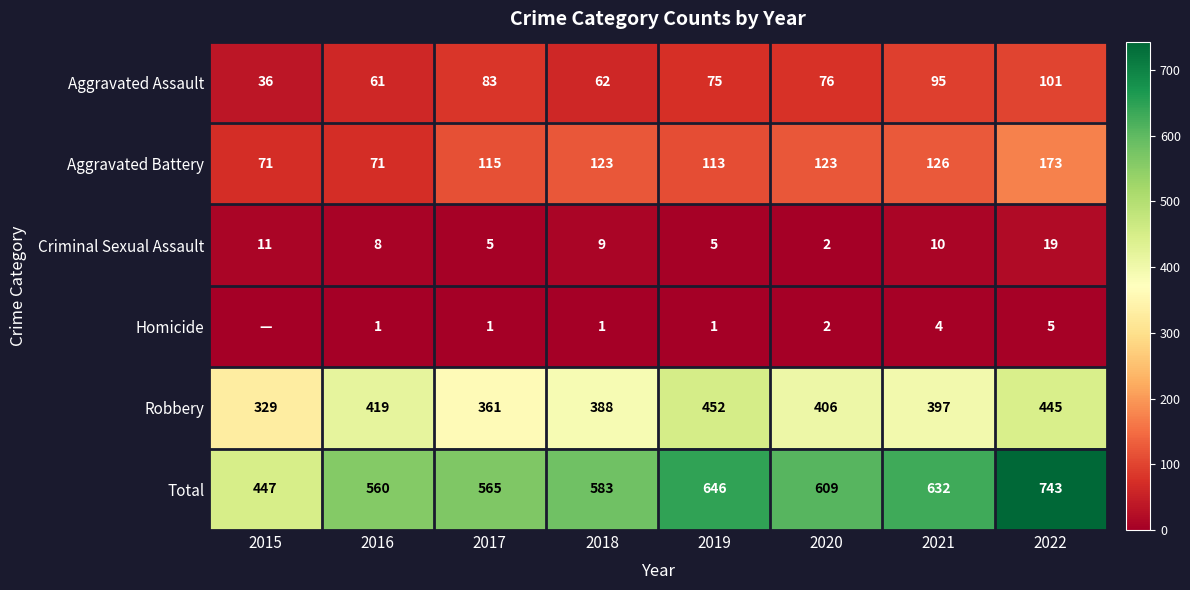

What is the difference between the Total values at 2020 and 2017?

44